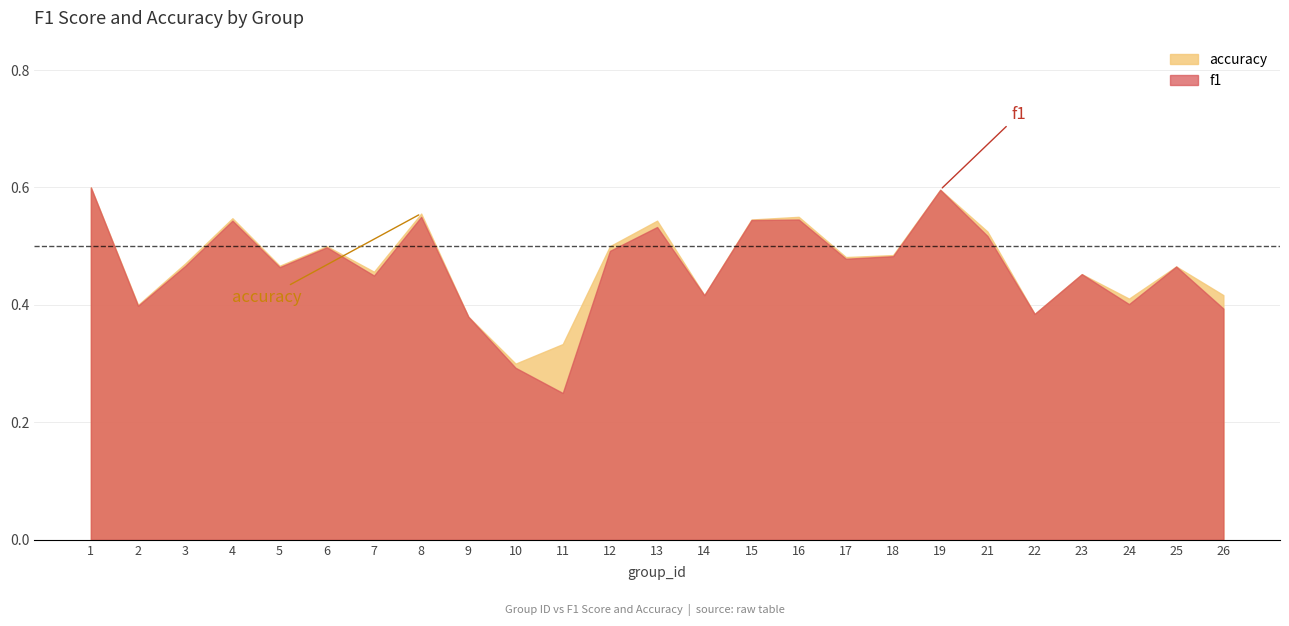

At which category does accuracy reach its first local peak?

4